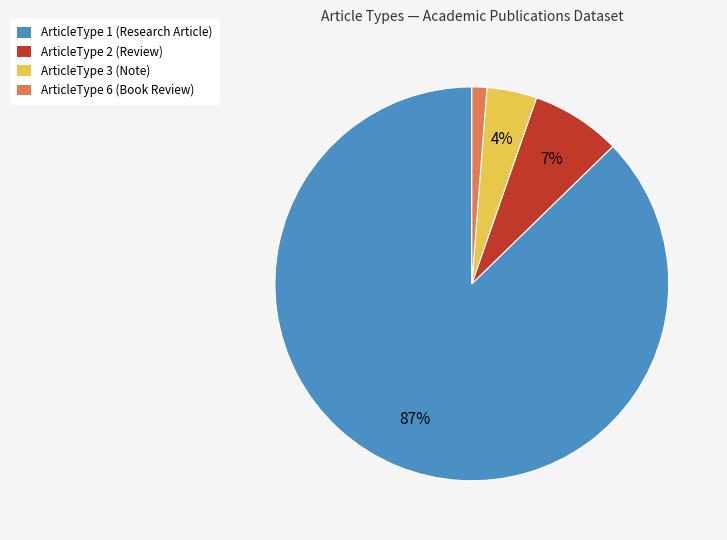

Count the number of slices in the pie.

4